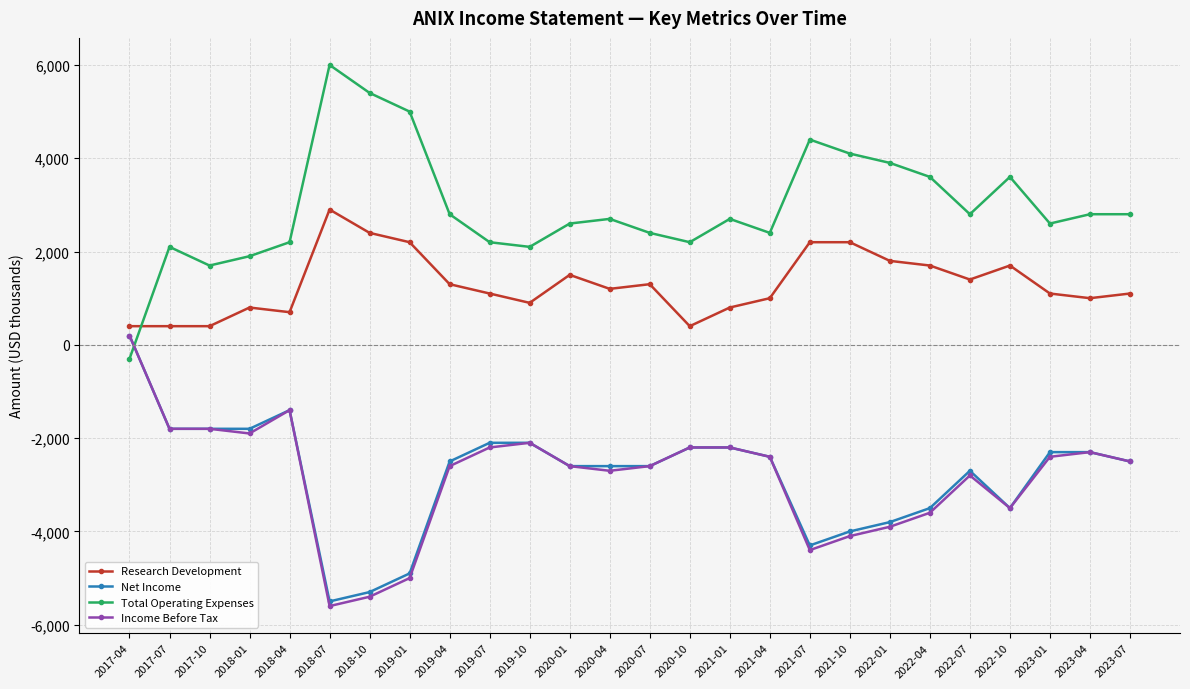

What is the total value across all series at 2018-07?

-2200